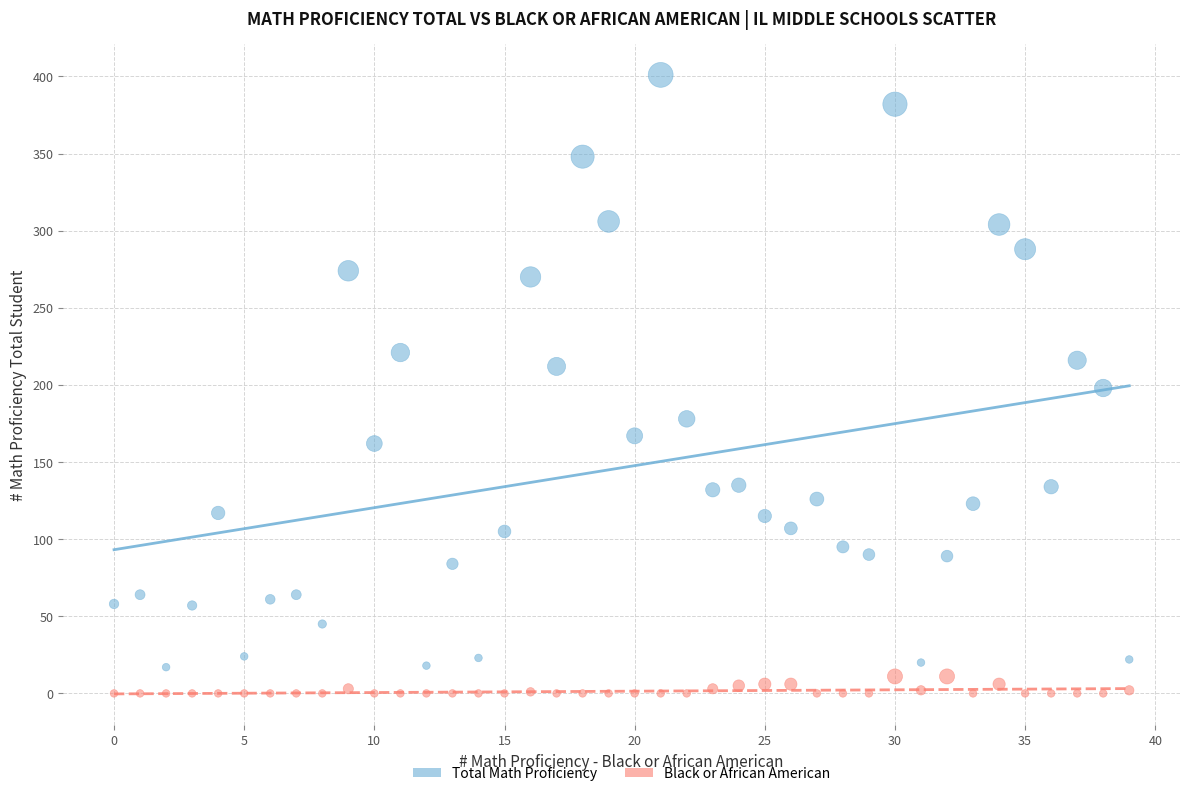

Which series reaches the minimum Y coordinate?

Black or African American